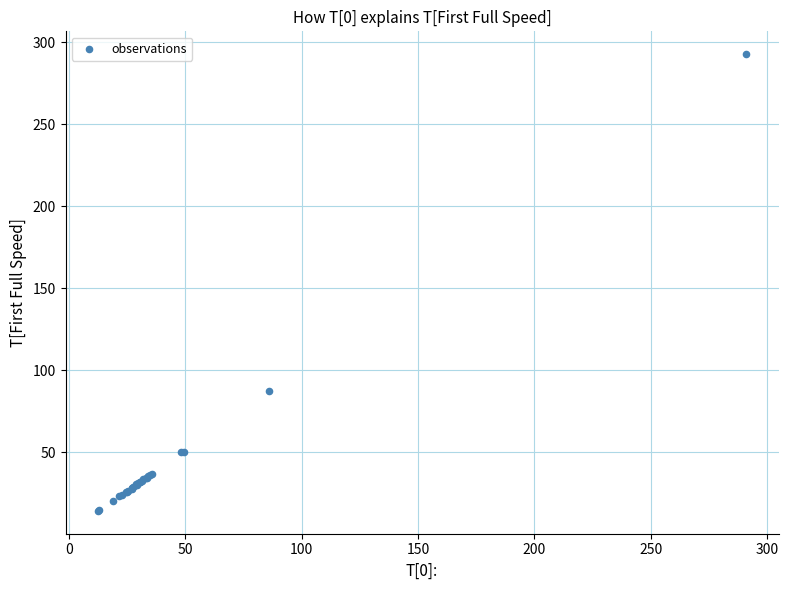

What Y value in the scatter plot is closest to 153?

87.3